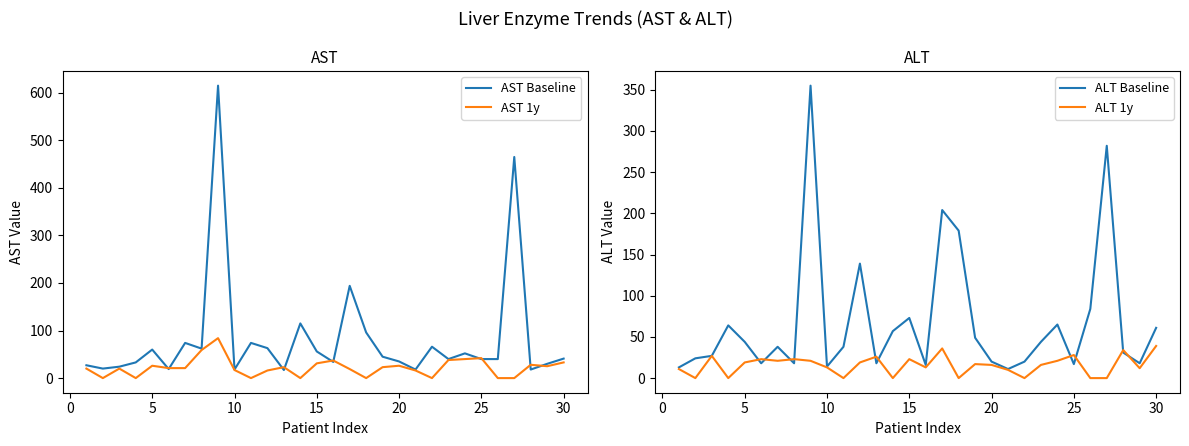

What is the difference between the maximum and minimum values in the AST Baseline series?

598